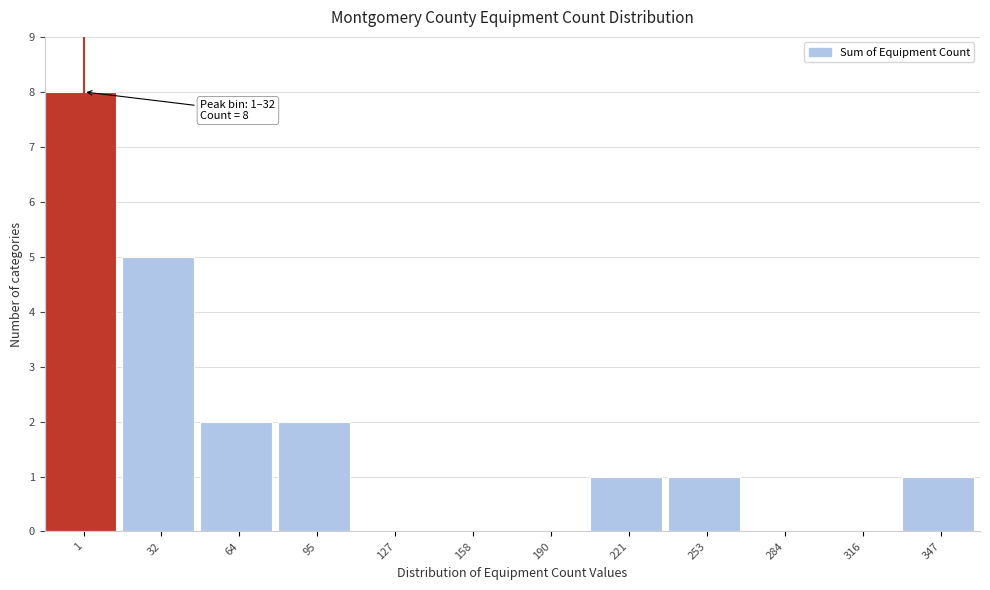

Reading left to right, extract all data points from this chart.

1=8	32=5	64=2	95=2	127=0	158=0	190=0	221=1	253=1	284=0	316=0	347=1